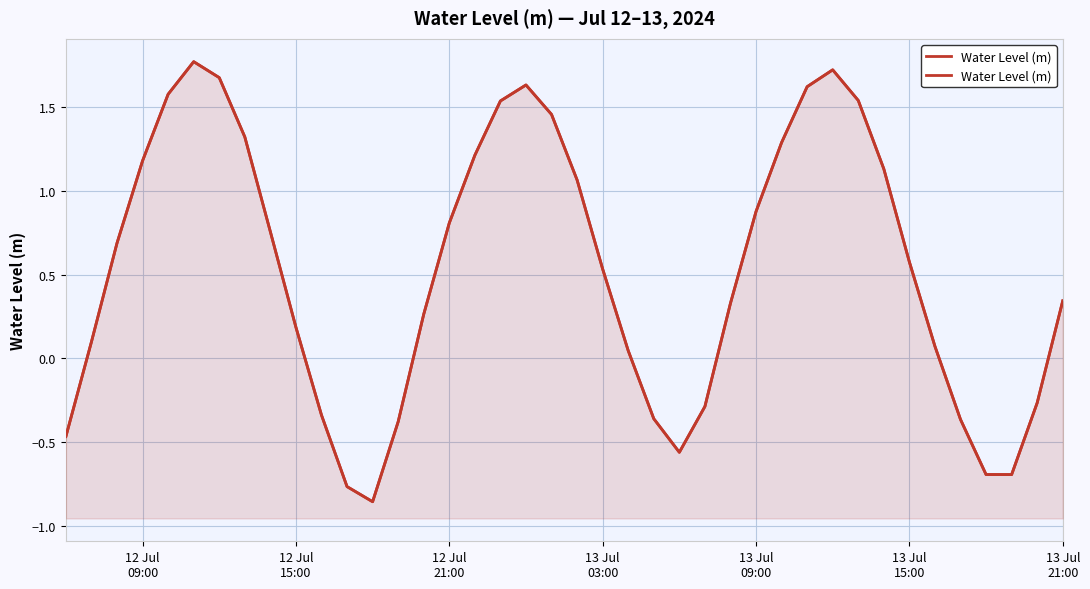

Which has a higher value, 15 or 12 Jul
15:00?

15